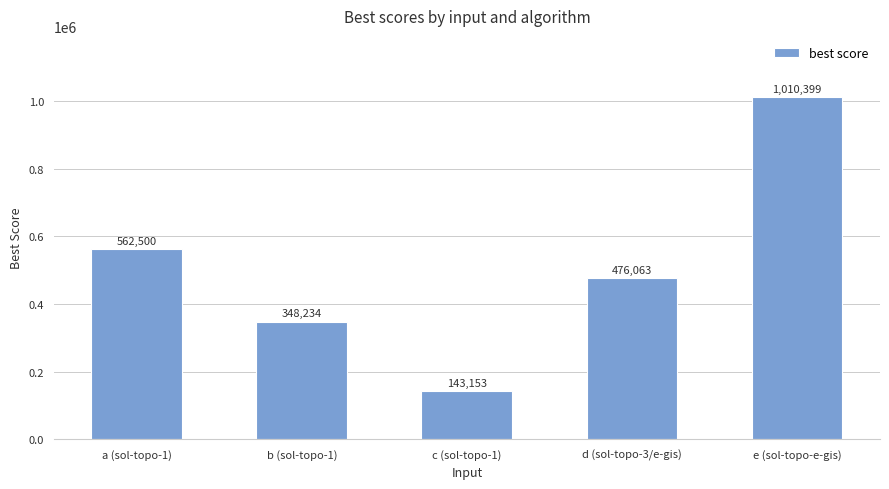

The chart shows a value of 1010399 at e (sol-topo-e-gis). True or false?

True